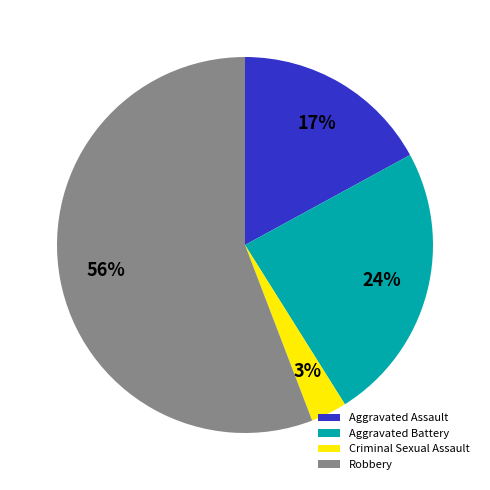

How many segments does this pie chart have?

4